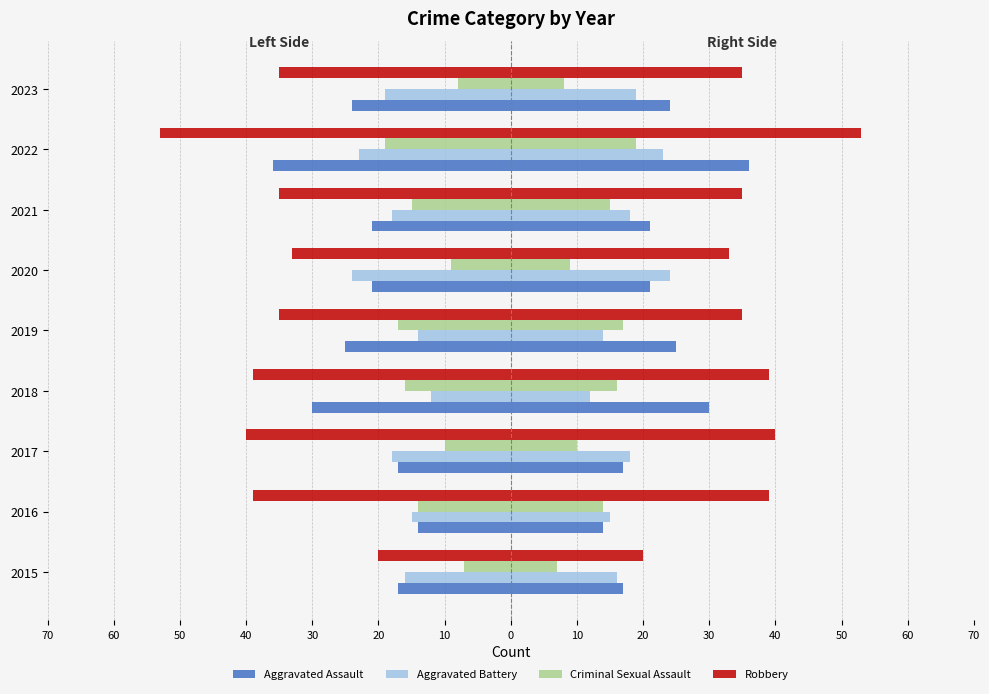

The value of Robbery at 2020 is -33. True or false?

True